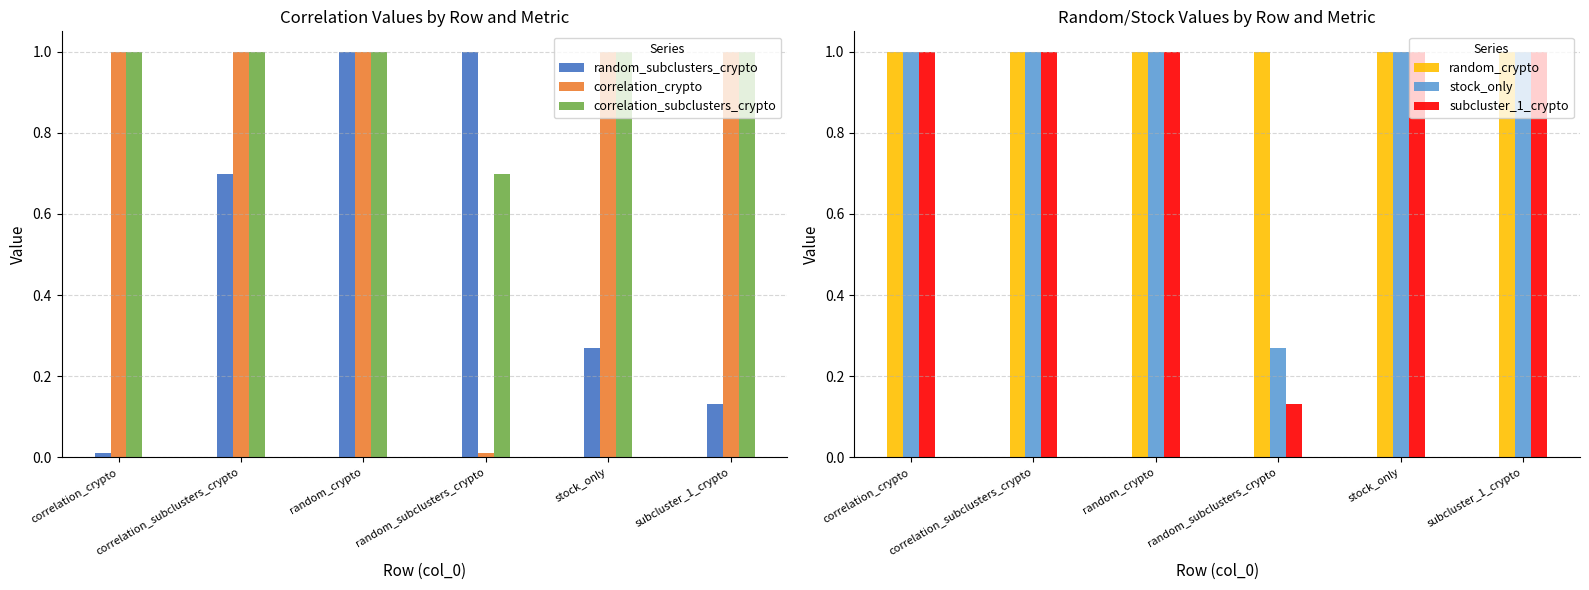

At which label does subcluster_1_crypto reach its minimum?

random_subclusters_crypto